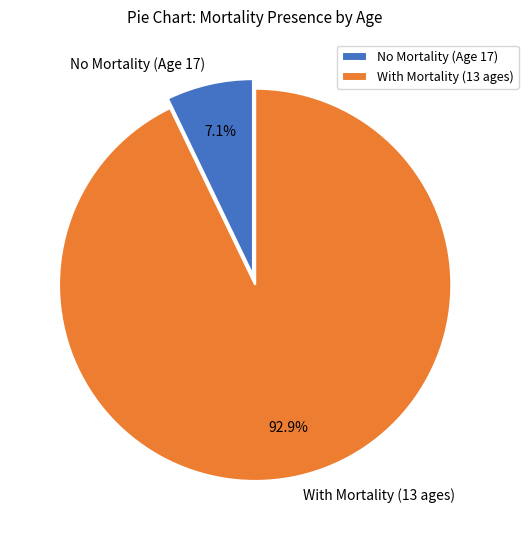

What is the smallest slice in the pie chart?

No Mortality (Age 17)